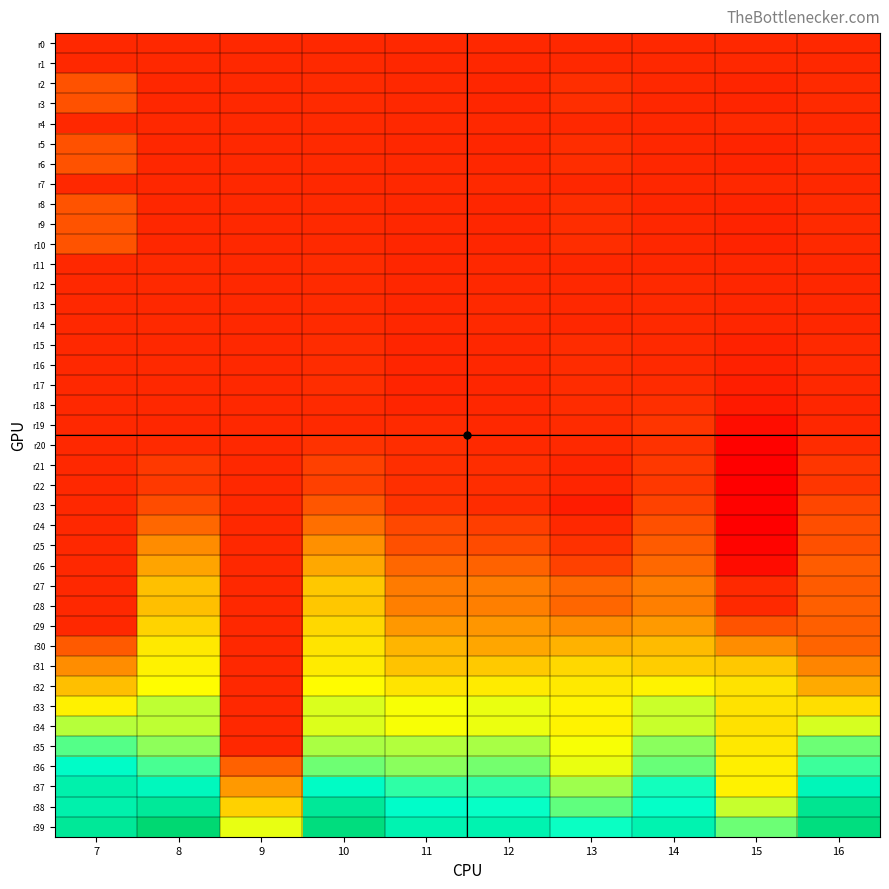

List the series in order of their peak value, highest first.

r39, r38, r37, r36, r35, r34, r33, r32, r31, r30, r29, r27, r28, r26, r25, r24, r23, r8, r10, r9, r2, r6, r3, r5, r21, r22, r19, r20, r18, r17, r15, r16, r11, r13, r12, r14, r4, r1, r7, r0